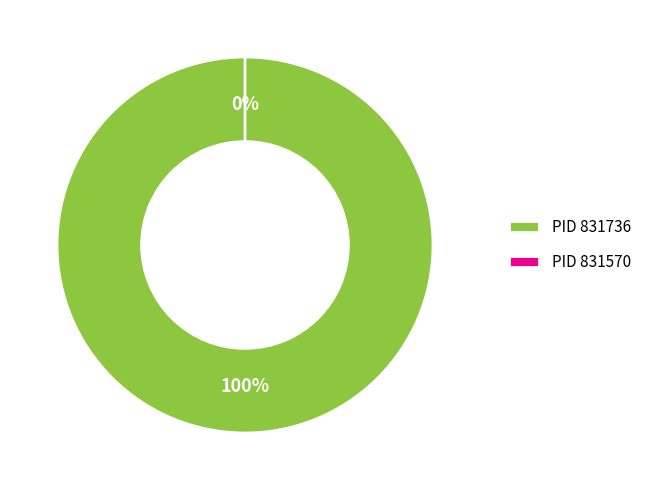

What is the smallest slice in the pie chart?

831570